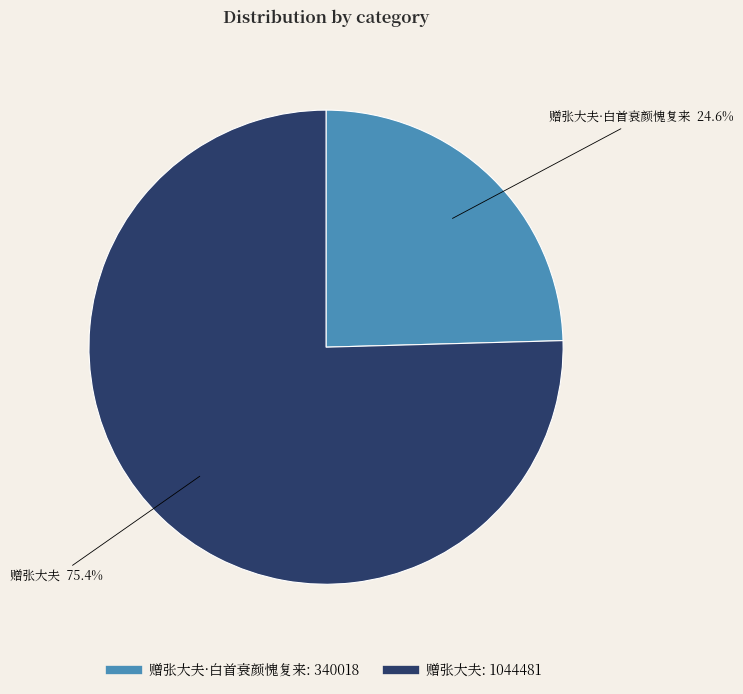

Is there a majority slice in this chart?

Yes